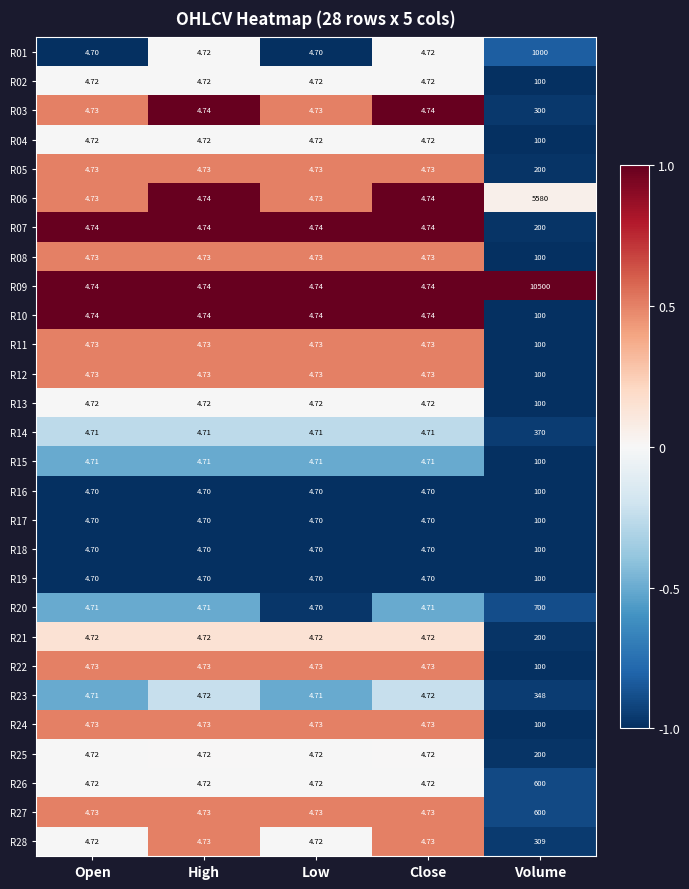

At which label does R28 reach its peak?

Volume